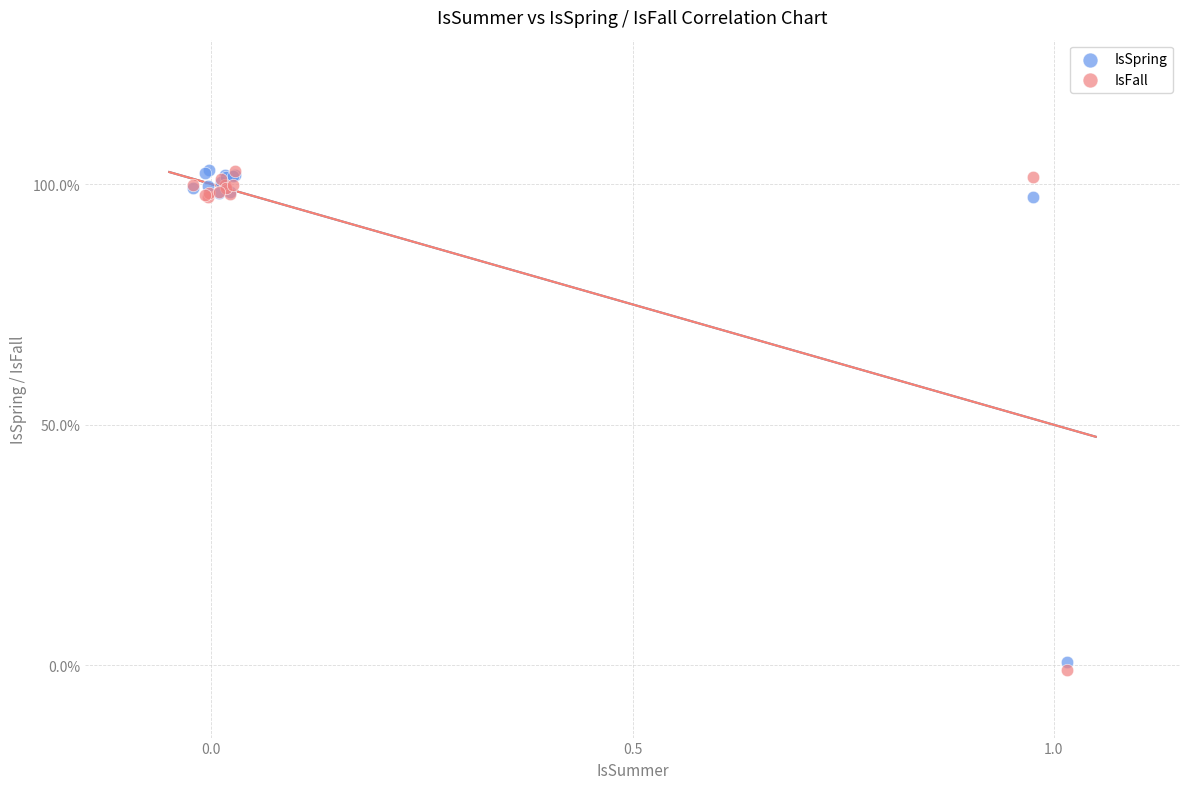

Which series contains the lowest Y value?

IsFall